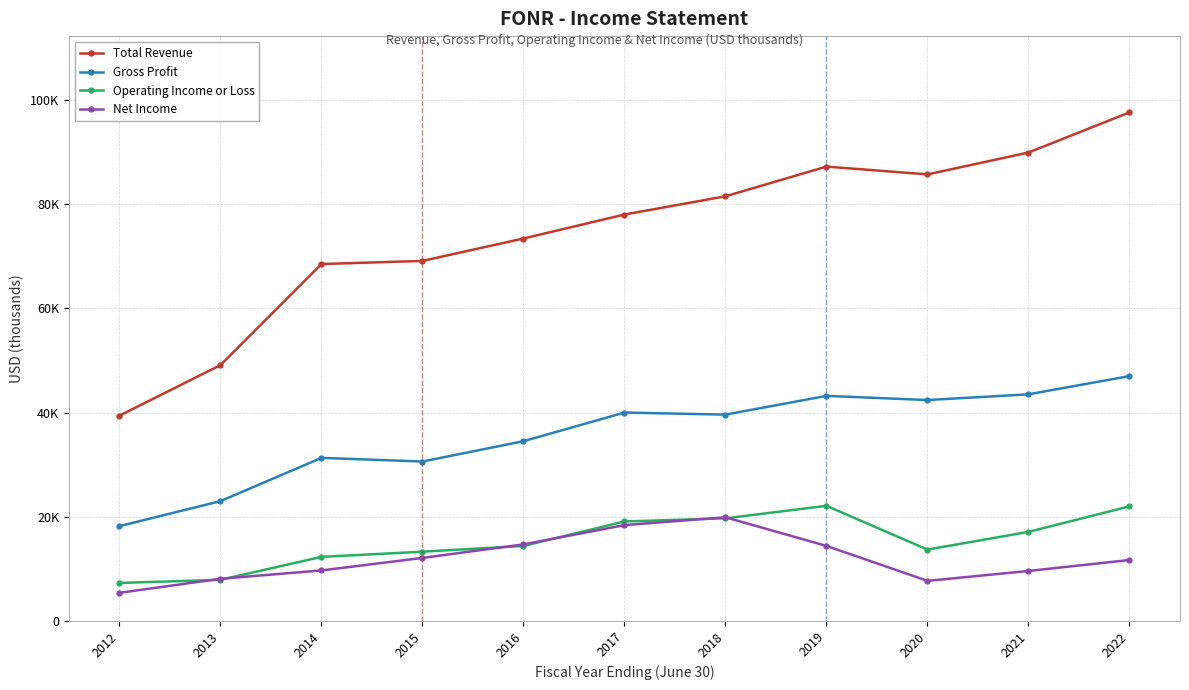

What are all the series names shown in the legend?

Total Revenue, Gross Profit, Operating Income or Loss, Net Income